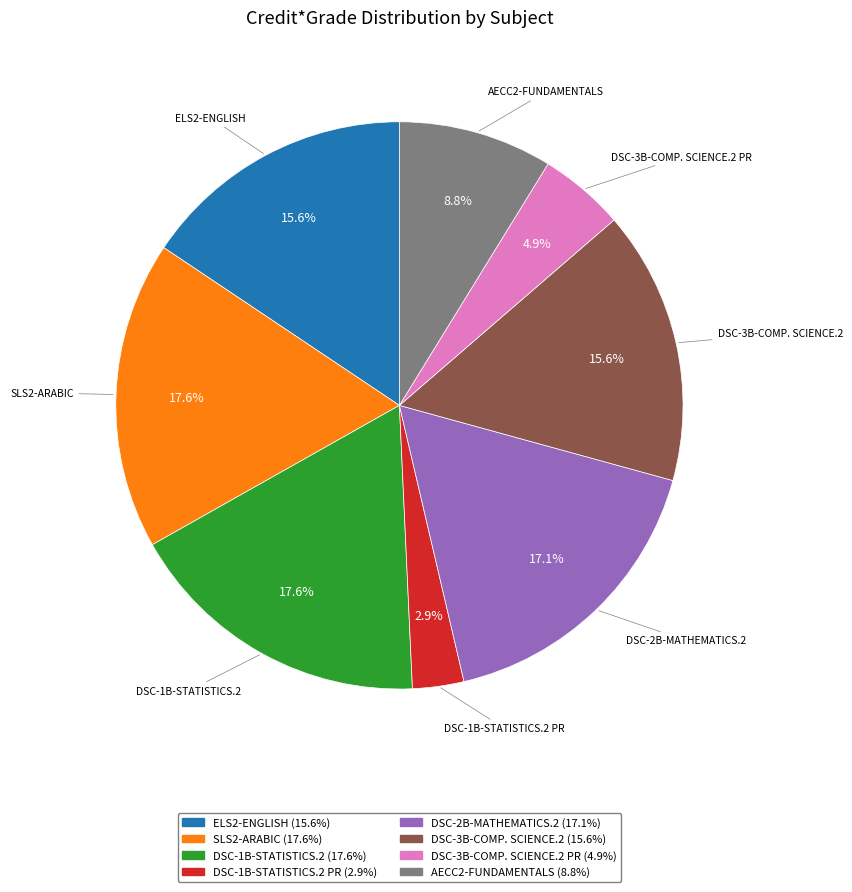

What percentage is NOT represented by DSC-2B-MATHEMATICS.2?

82.9%